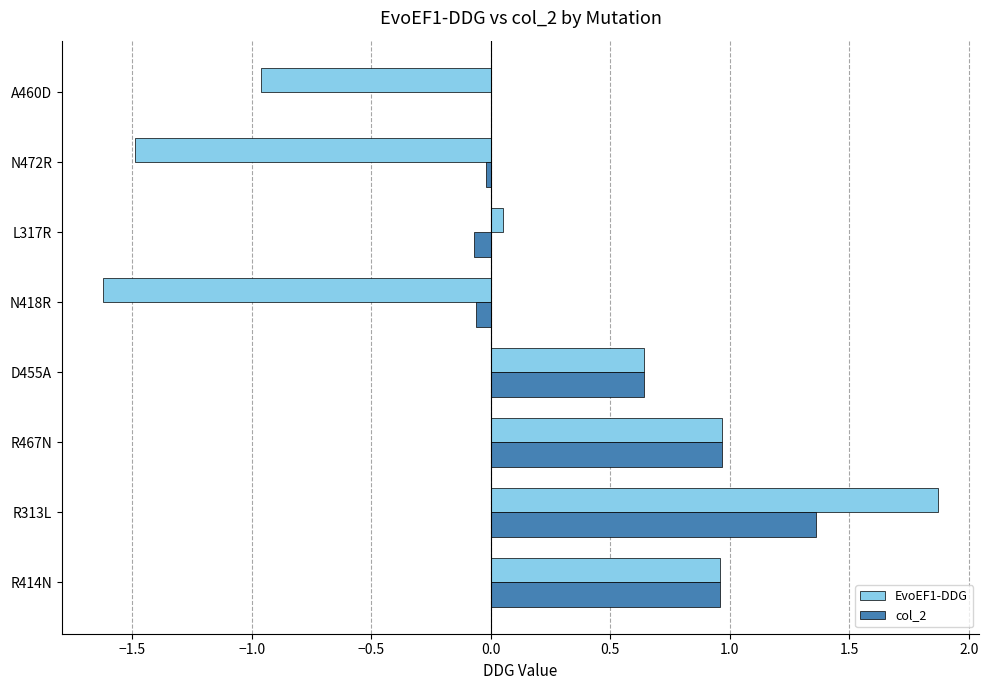

Is the value of EvoEF1-DDG at R414N greater than the value of col_2 at A460D?

Yes